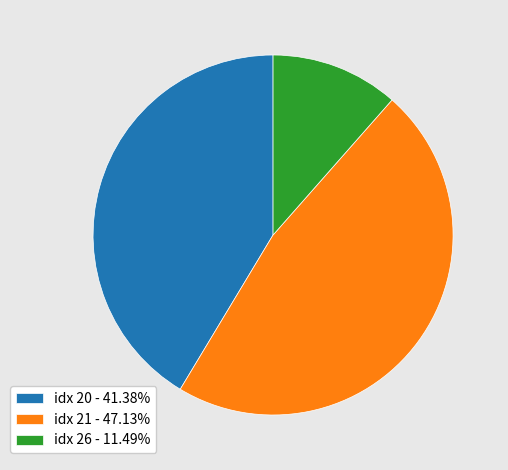

What is the ratio of the value at idx 20 - 41.38% to the value at idx 21 - 47.13%?

0.9